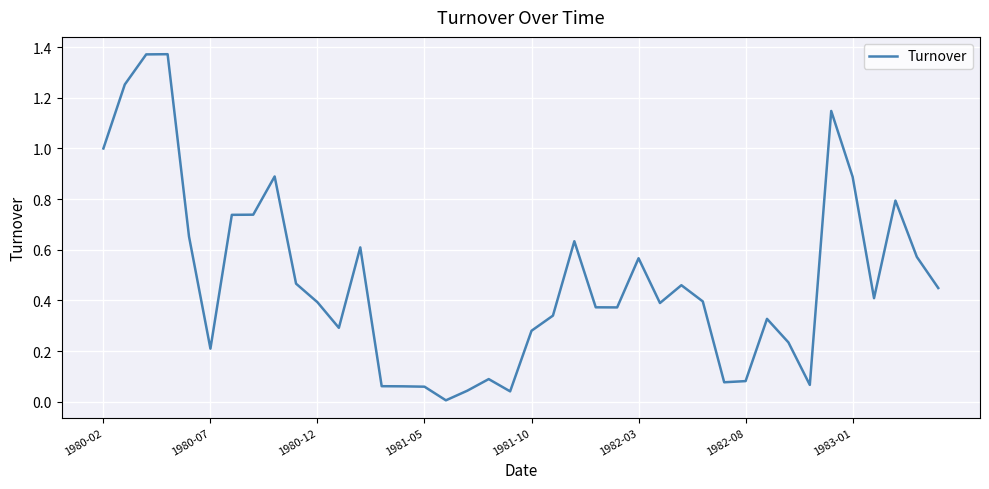

True or false: the data has more than 2 interior local peaks.

True